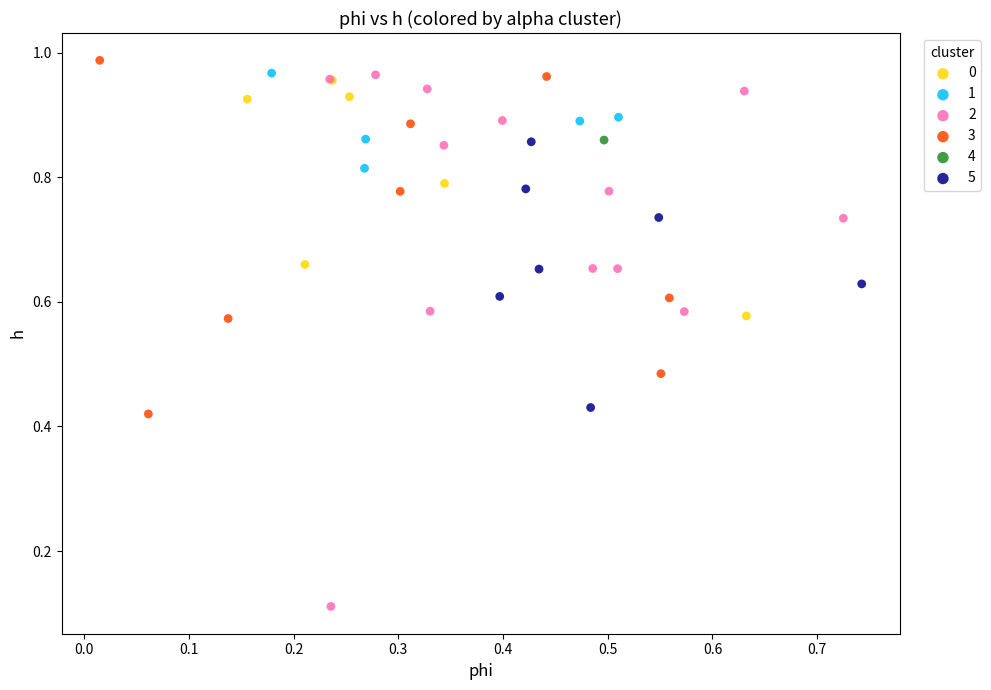

Which series contains the highest Y value?

3